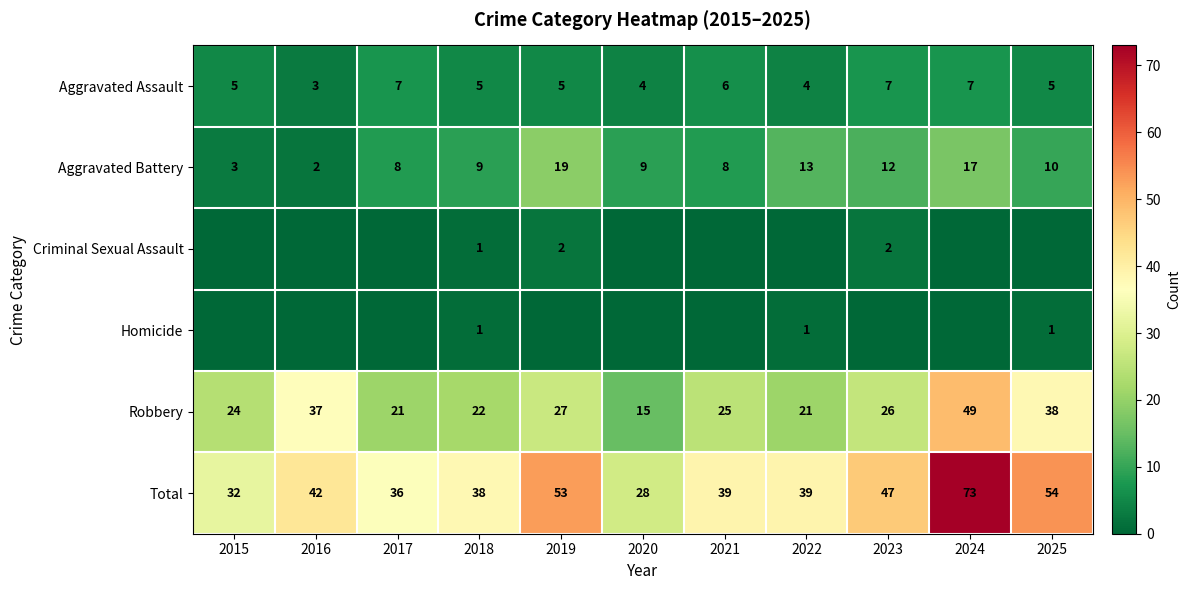

At which label does Robbery first exceed 25?

2016